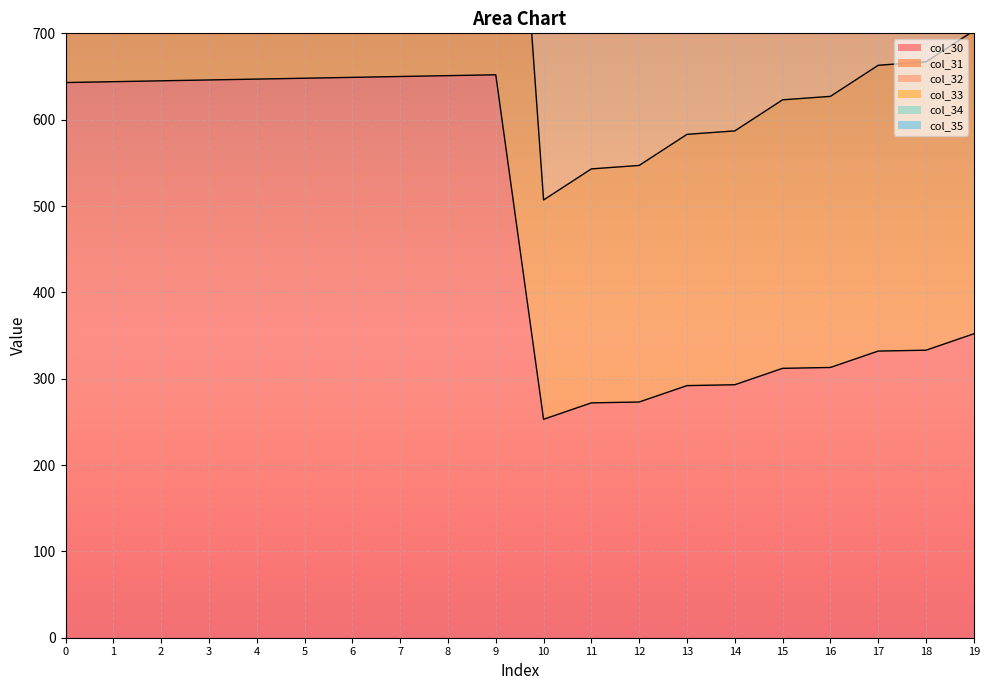

What is the lowest value of the col_30 series?

253.0